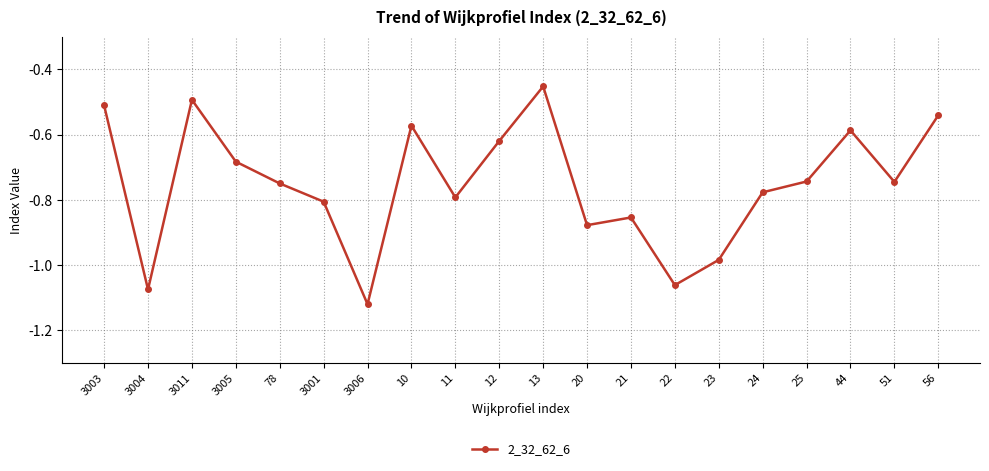

Which label corresponds to the smallest value in the chart?

3006